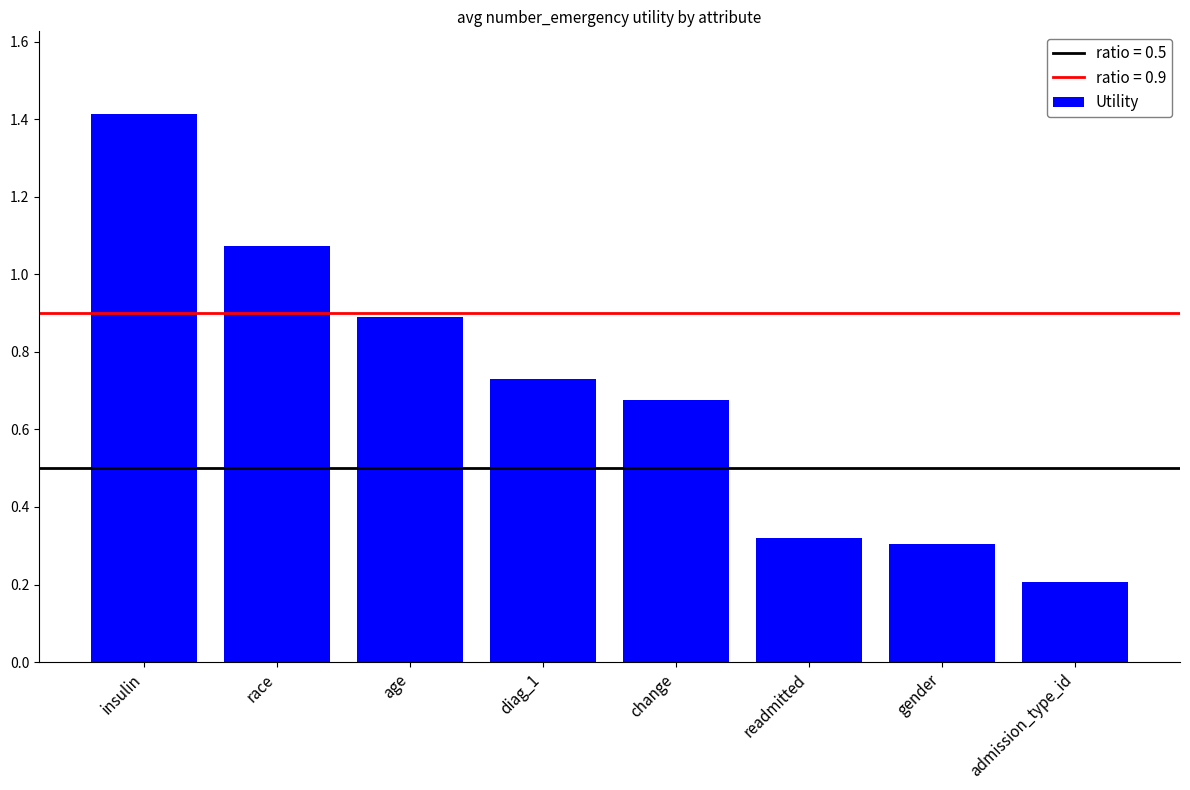

What is the label of the 2nd bar from the left?

race